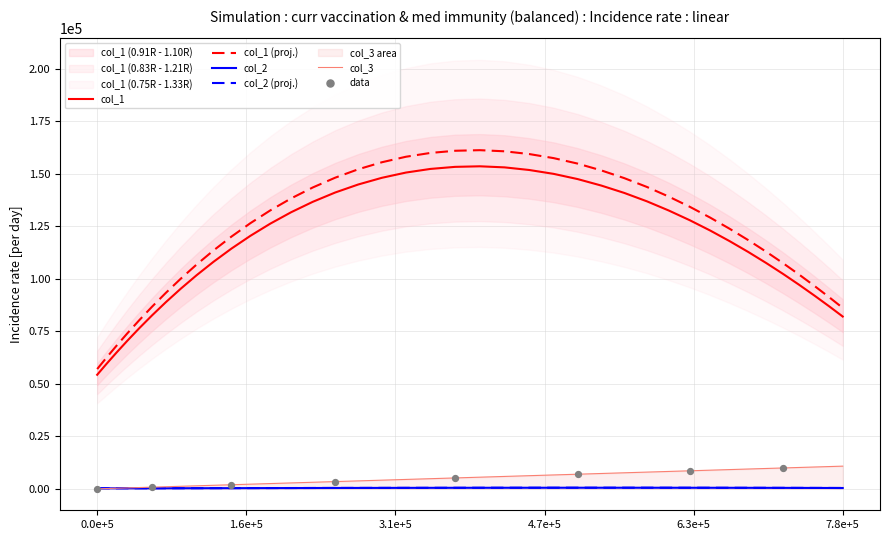

Which series reaches the minimum Y coordinate?

col_3